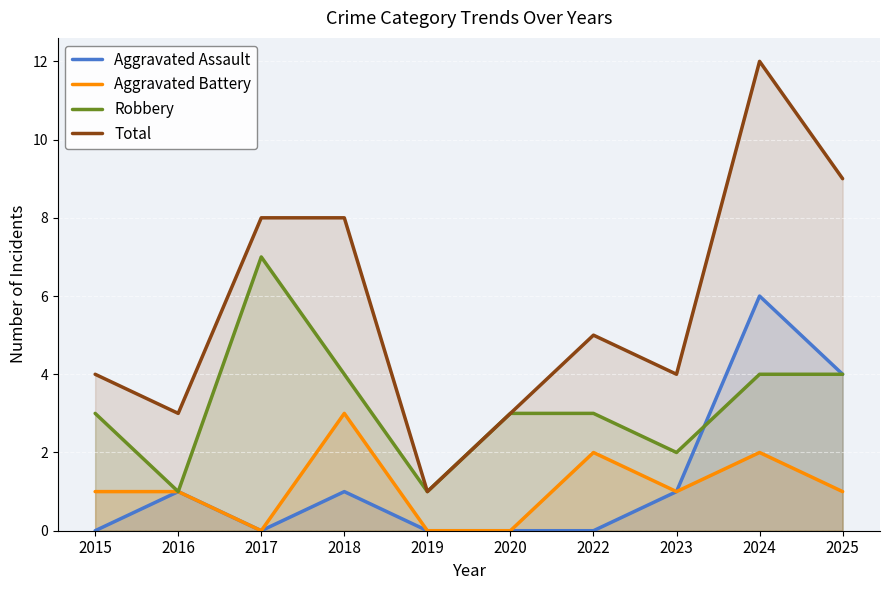

At which label is Robbery closest to 4?

2018